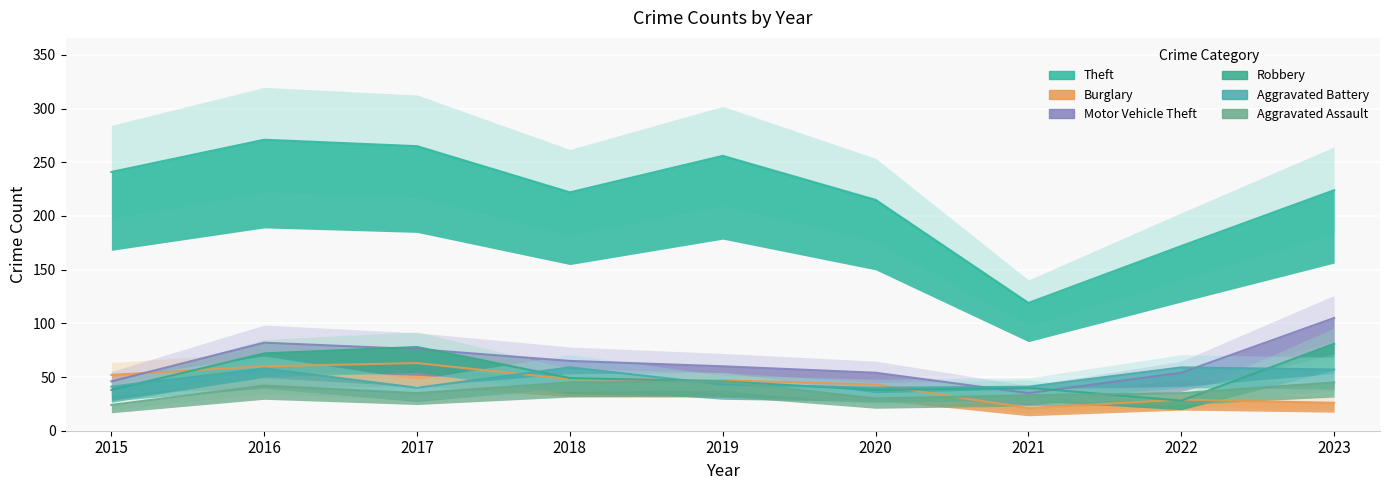

How many interior local peaks does the Aggravated Battery series have?

3